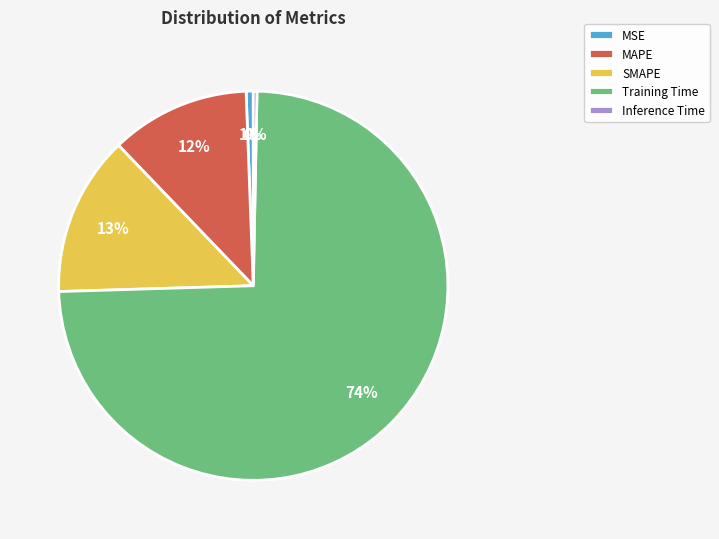

How many slices are in this pie chart?

5